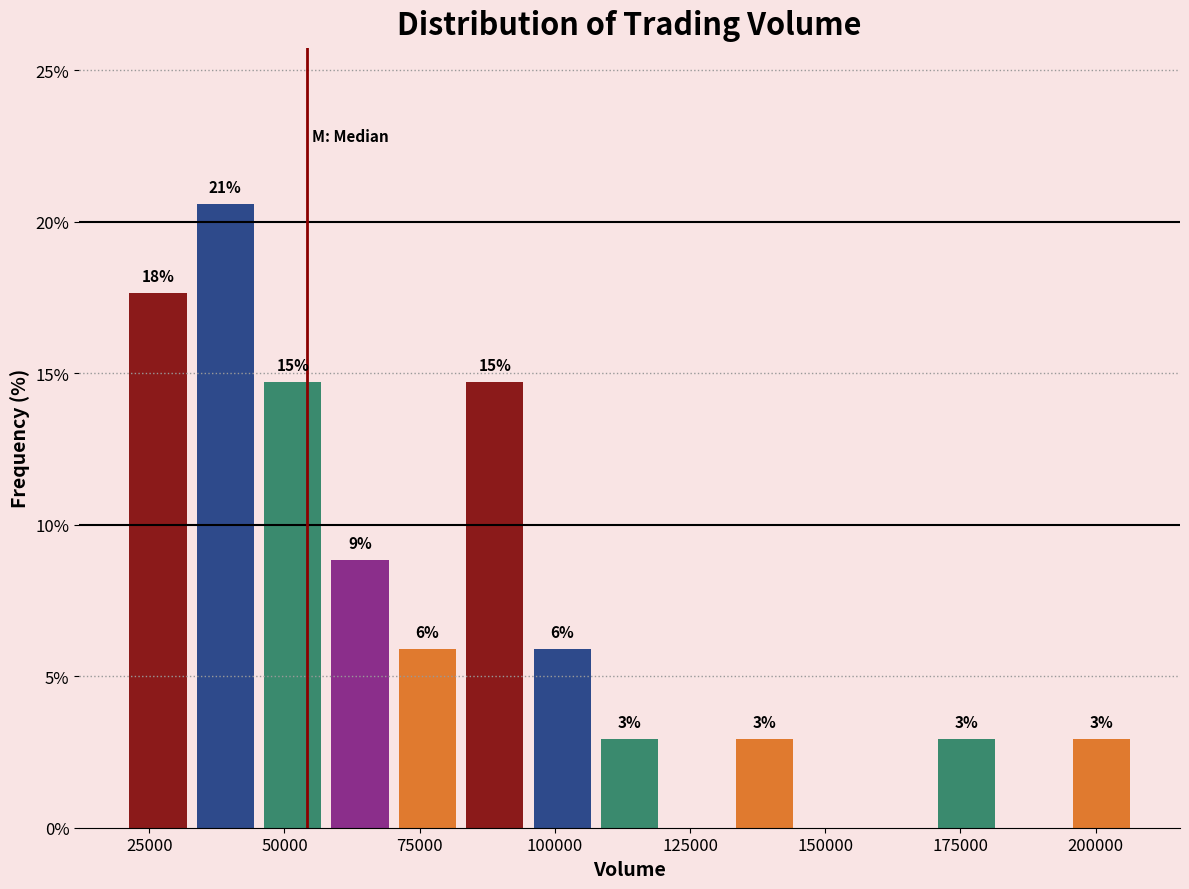

Read against the x-axis, roughly where is the centre of the tallest bar?

40000